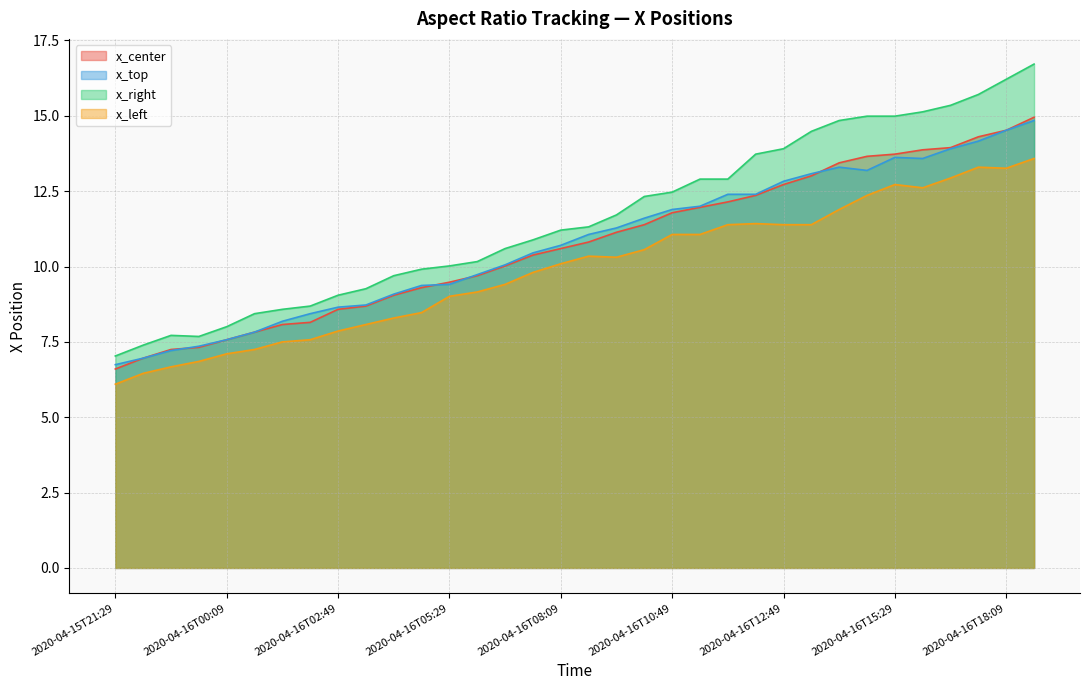

The value of x_top at 2020-04-16T07:29 is 6.0. True or false?

False